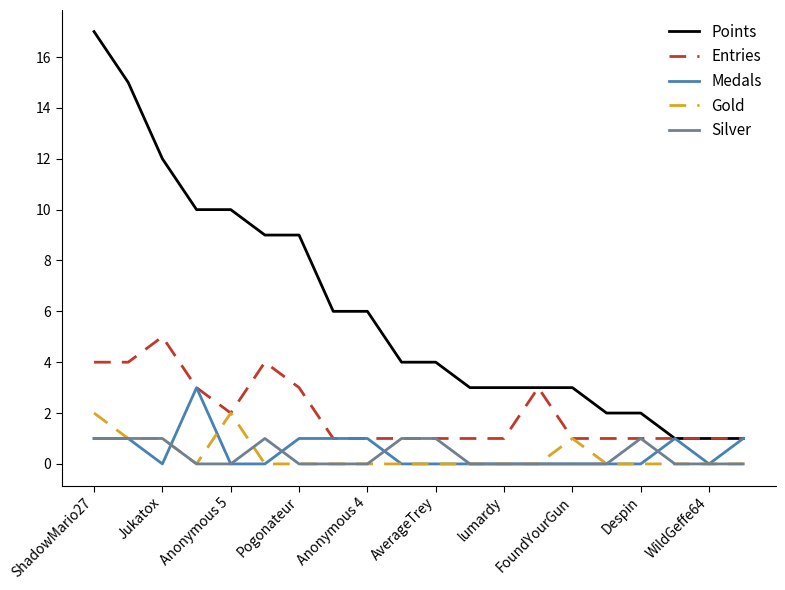

Which series has the largest total across all categories?

Points